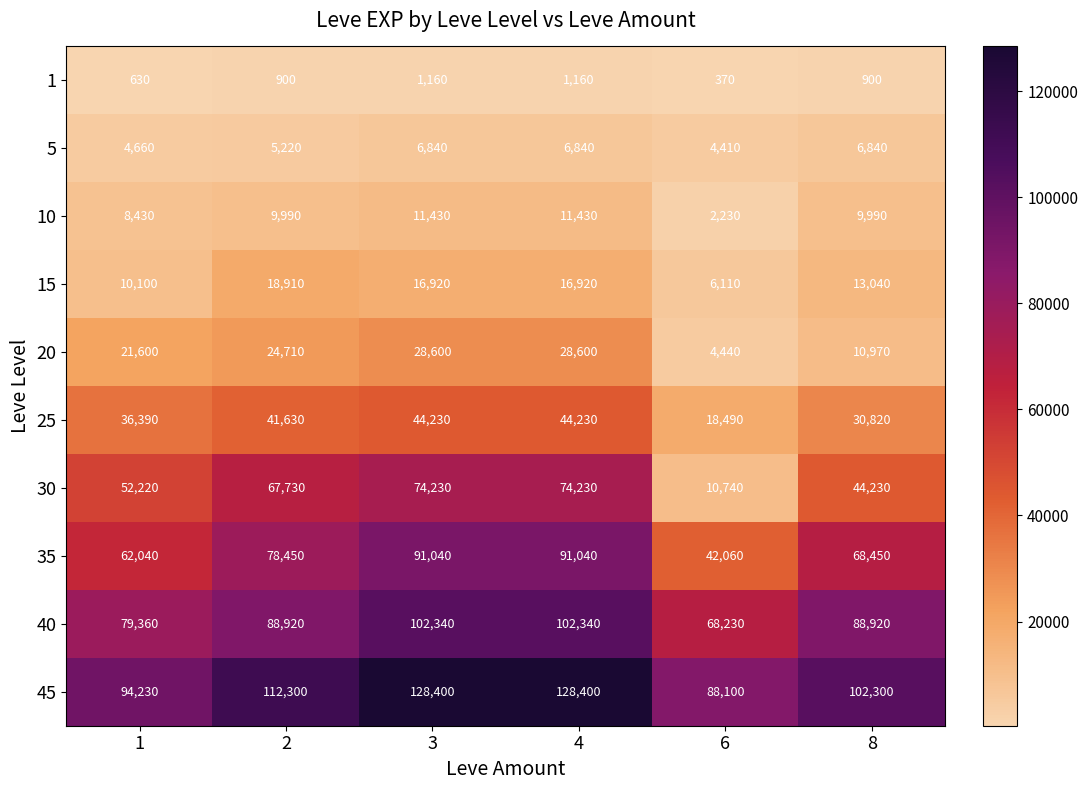

At 1, list the series in order from smallest to largest.

1, 5, 10, 15, 20, 25, 30, 35, 40, 45